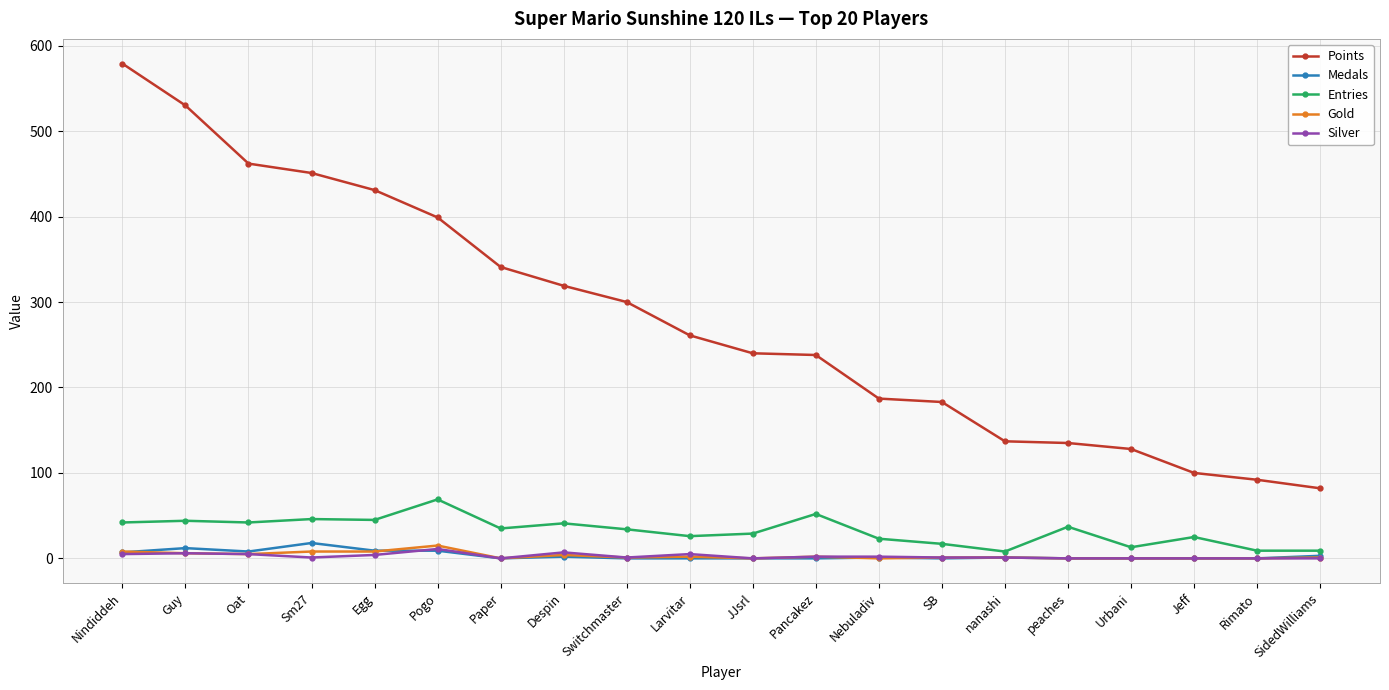

At how many categories does at least one series exceed 422?

5